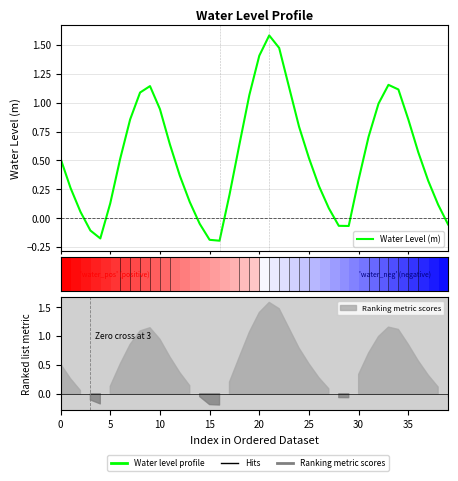

How many points are higher than both their immediate neighbors (excluding endpoints)?

3